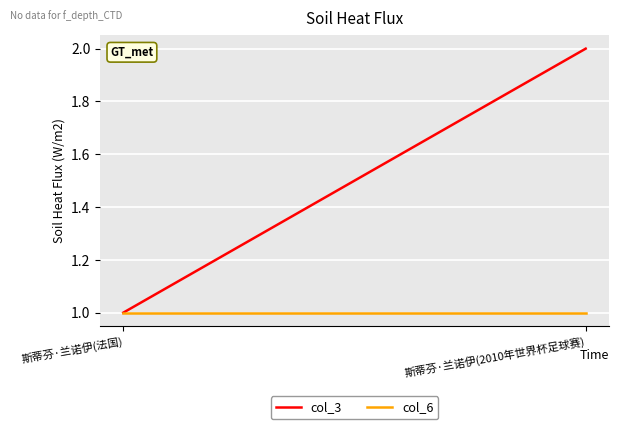

At which label does col_3 reach its peak?

斯蒂芬·兰诺伊(2010年世界杯足球赛)